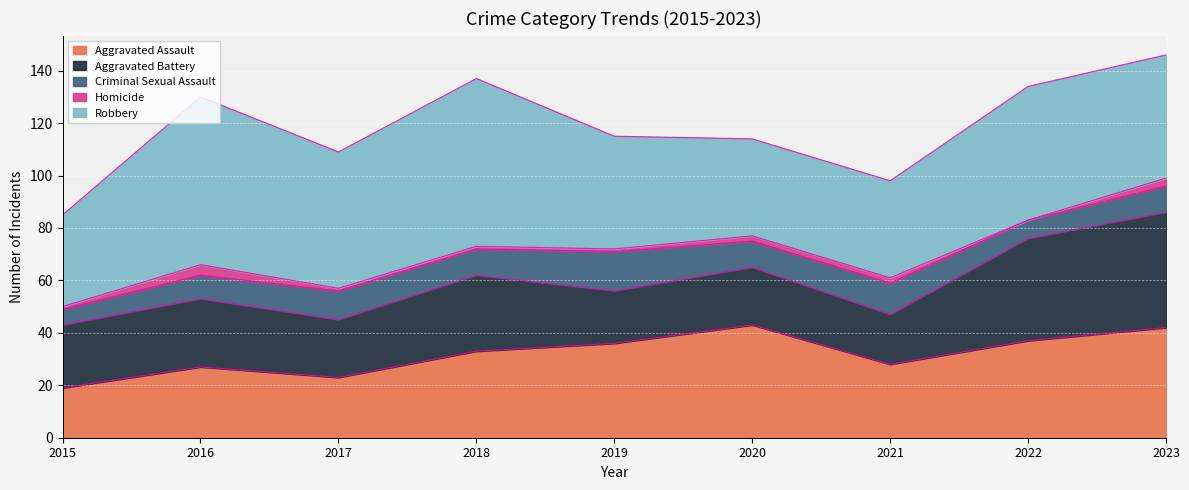

How many interior local peaks does the Criminal Sexual Assault series have?

3